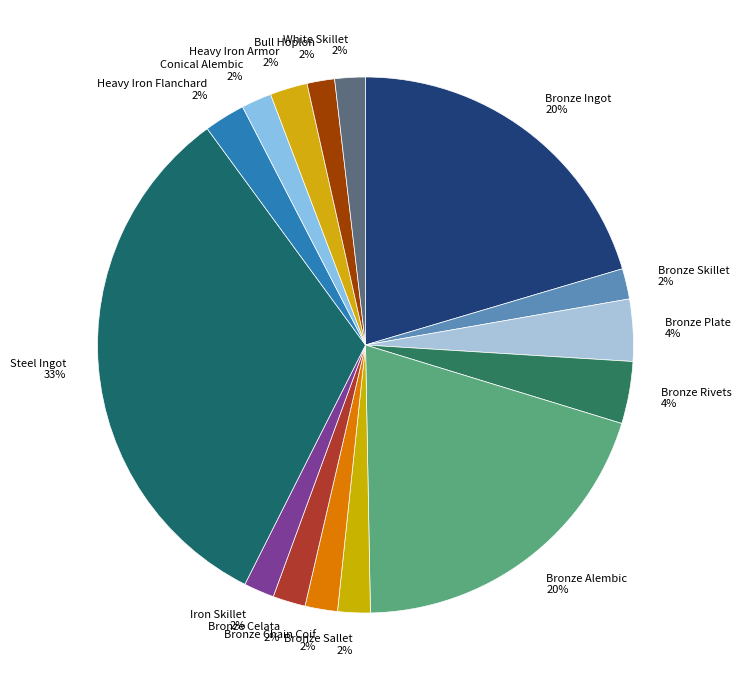

Count the number of slices in the pie.

15